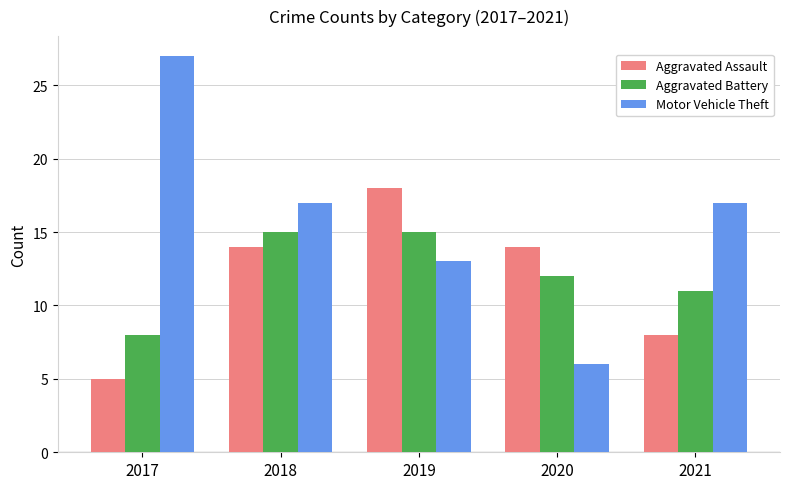

Which series has the widest spread of values?

Motor Vehicle Theft